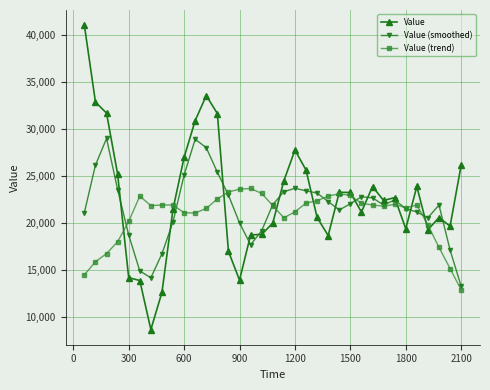

Which series has the widest spread of values?

Value